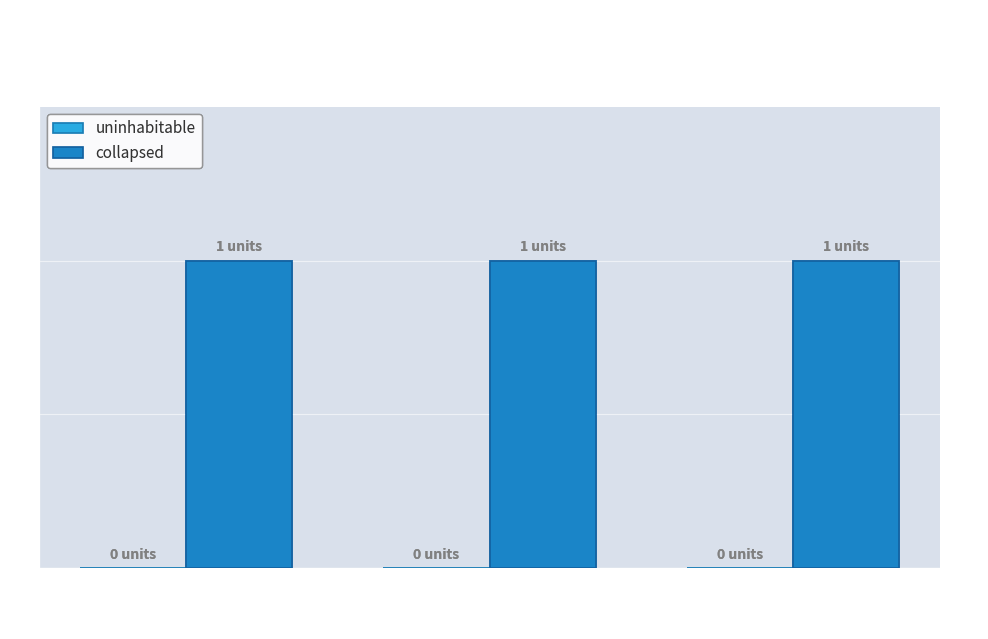

Are the bars grouped side by side (vs. stacked)?

Yes